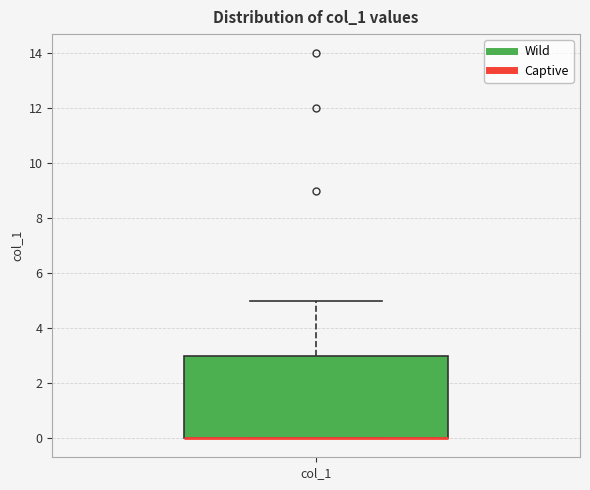

Transcribe this box plot: give where the median line is, the range the box spans, and where the two whiskers end, as read against the y-axis. The values are not printed on the chart, so give them approximately, as read against the axis.

median 0 (drawn on the box's lower edge), box 0 to 3, whiskers 0 to 5